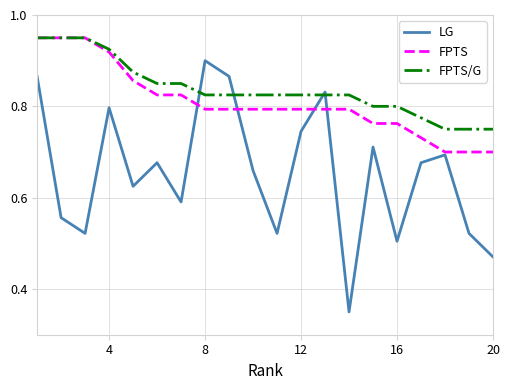

Which series has the largest range (max minus min)?

LG